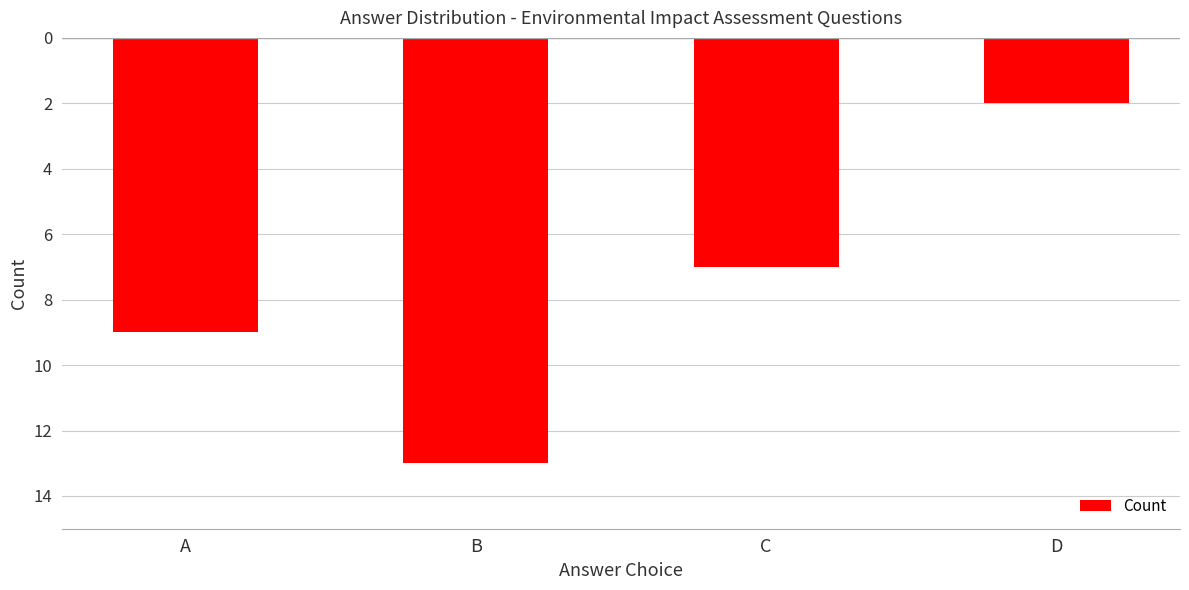

Does the chart contain any negative values?

Yes